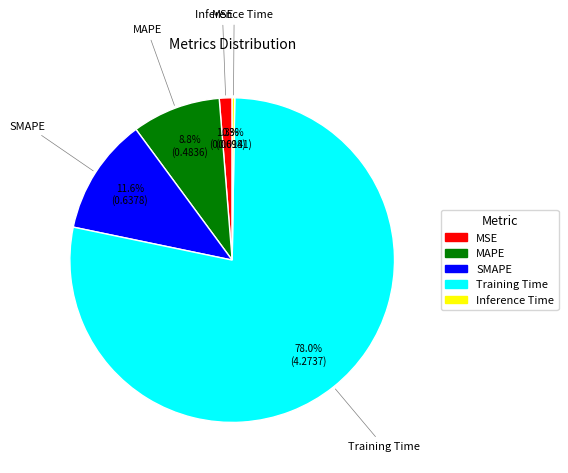

The SMAPE slice represents 12% of the pie. True or false?

True